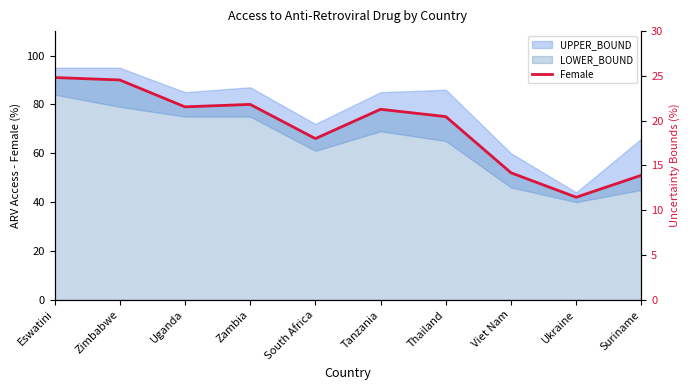

How many points are lower than both their immediate neighbors (excluding endpoints)?

3